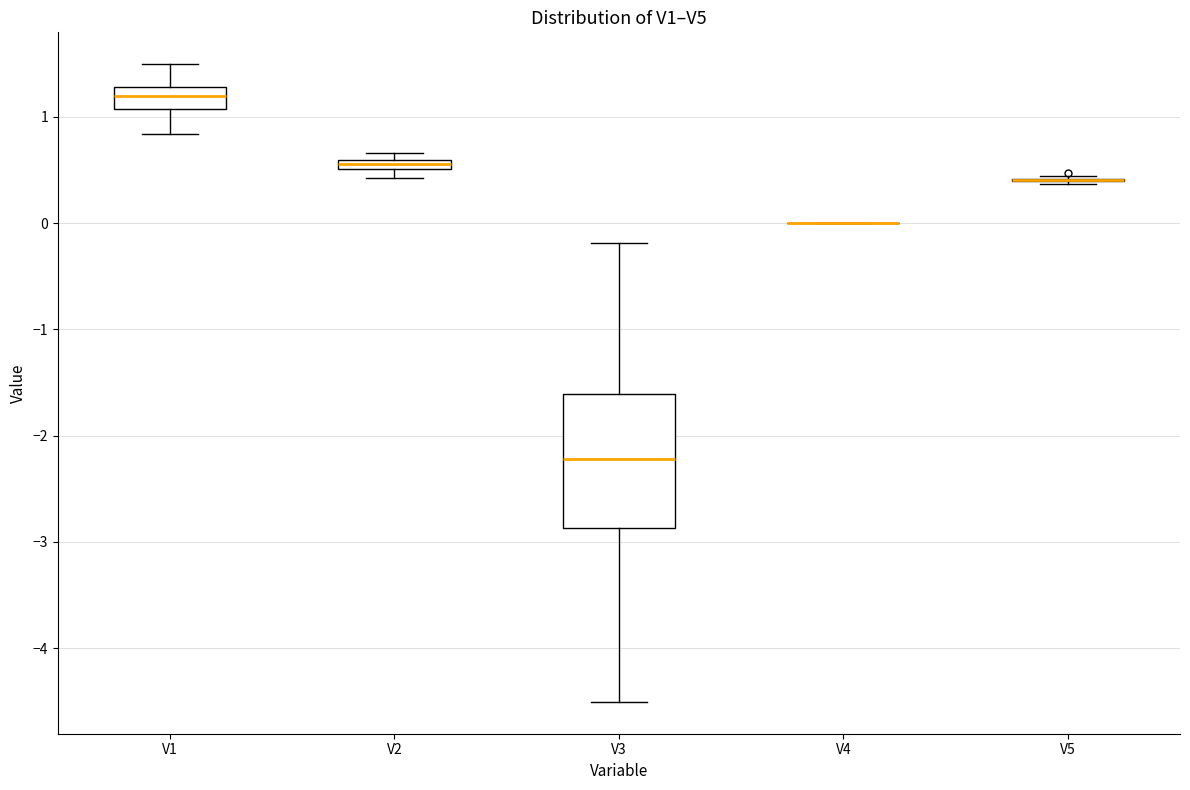

Comparing the boxes themselves (not the whiskers), which one is the tallest?

V3